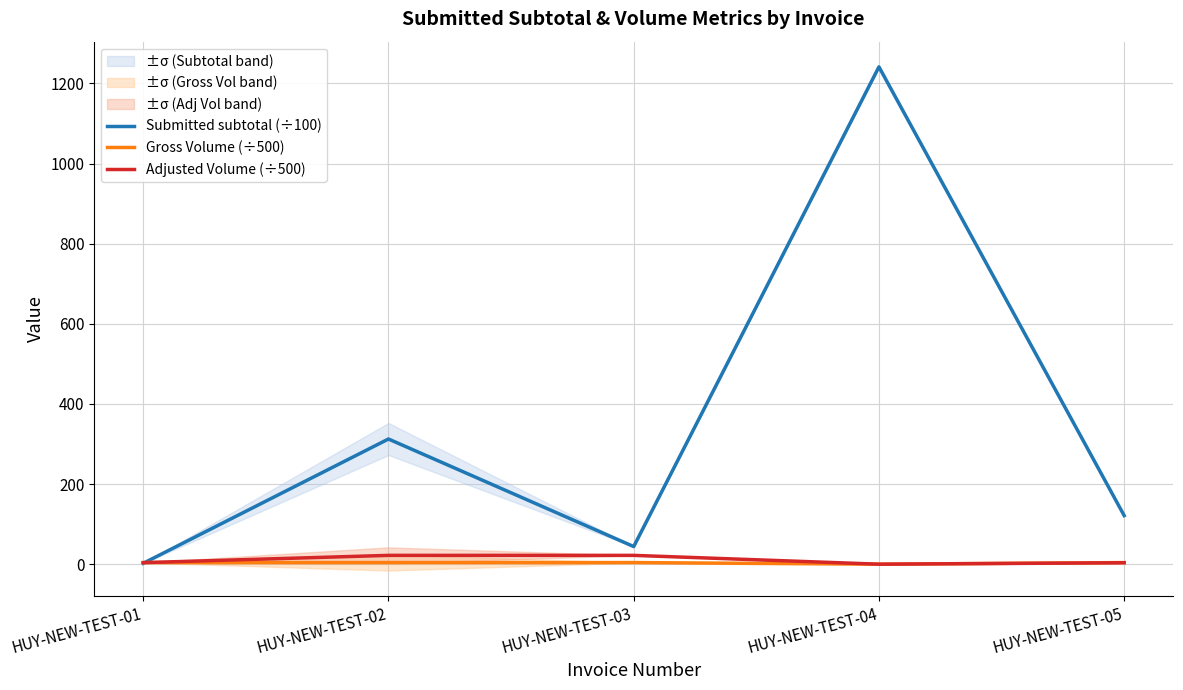

Reading left to right, what are all the values shown in this chart?

Submitted subtotal (÷100): 2.2	312.4	44.0	1241.2	121.2
Gross Volume (÷500): 4.0	4.0	4.0	0.0	4.0
Adjusted Volume (÷500): 3.8	22.0	22.0	0.0	3.6